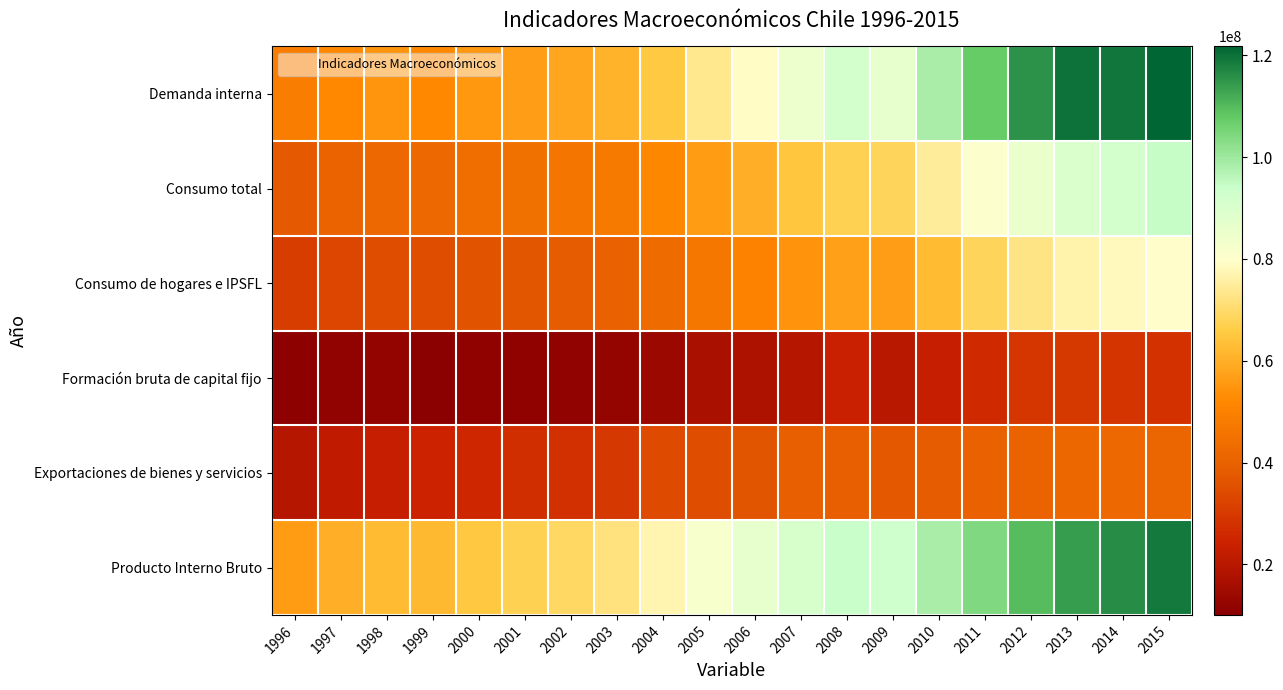

Reading left to right, extract all data points from this chart.

Demanda interna: 1996=48556669	1997=52317582	1998=54675202	1999=52016360	2000=55344726	2001=56725120	2002=58248925	2003=60924851	2004=65883223	2005=73371355	2006=79190663	2007=84950638	2008=91997261	2009=86798068	2010=98474154	2011=107731544	2012=115608454	2013=119724771	2014=119325418	2015=121747954
Consumo total: 1996=37740277	1997=40368884	1998=42255490	1999=42193102	2000=43772502	2001=44935905	2002=46165468	2003=47957215	2004=51815064	2005=55989172	2006=60224967	2007=64773240	2008=67635211	2009=68155789	2010=74784856	2011=80581390	2012=85135399	2013=89520603	2014=92041121	2015=94387939
Consumo de hogares e IPSFL: 1996=30894421	1997=33140507	1998=34858390	1999=34668883	2000=36059553	2001=37035198	2002=38079841	2003=39780924	2004=43128916	2005=46774187	2006=50414847	2007=54270804	2008=57081908	2009=56633265	2010=62763511	2011=68319379	2012=72465632	2013=76429993	2014=78245050	2015=79724222
Formación bruta de capital fijo: 1996=10547554	1997=11732111	1998=12014667	1999=10076449	2000=10993928	2001=11377323	2002=11626657	2003=12380391	2004=13783426	2005=17021172	2006=17745916	2007=19661641	2008=23178540	2009=20375276	2010=22747953	2011=26157271	2012=29196070	2013=29841102	2014=28581288	2015=28142160
Exportaciones de bienes y servicios: 1996=19467181	1997=21645807	1998=22787804	1999=24251467	2000=25496473	2001=27263220	2002=27821640	2003=29698824	2004=33860977	2005=34820203	2006=36596521	2007=39227721	2008=38953165	2009=37180870	2010=38045095	2011=40143759	2012=40189356	2013=41513482	2014=41950176	2015=41159524
Producto Interno Bruto: 1996=56070719	1997=60069674	1998=62530098	1999=62188442	2000=65372654	2001=67508951	2002=69325028	2003=71940239	2004=76987661	2005=81742969	2006=86397688	2007=90856522	2008=93847932	2009=92875262	2010=98219034	2011=103954673	2012=109627615	2013=113987063	2014=116125911	2015=118803272